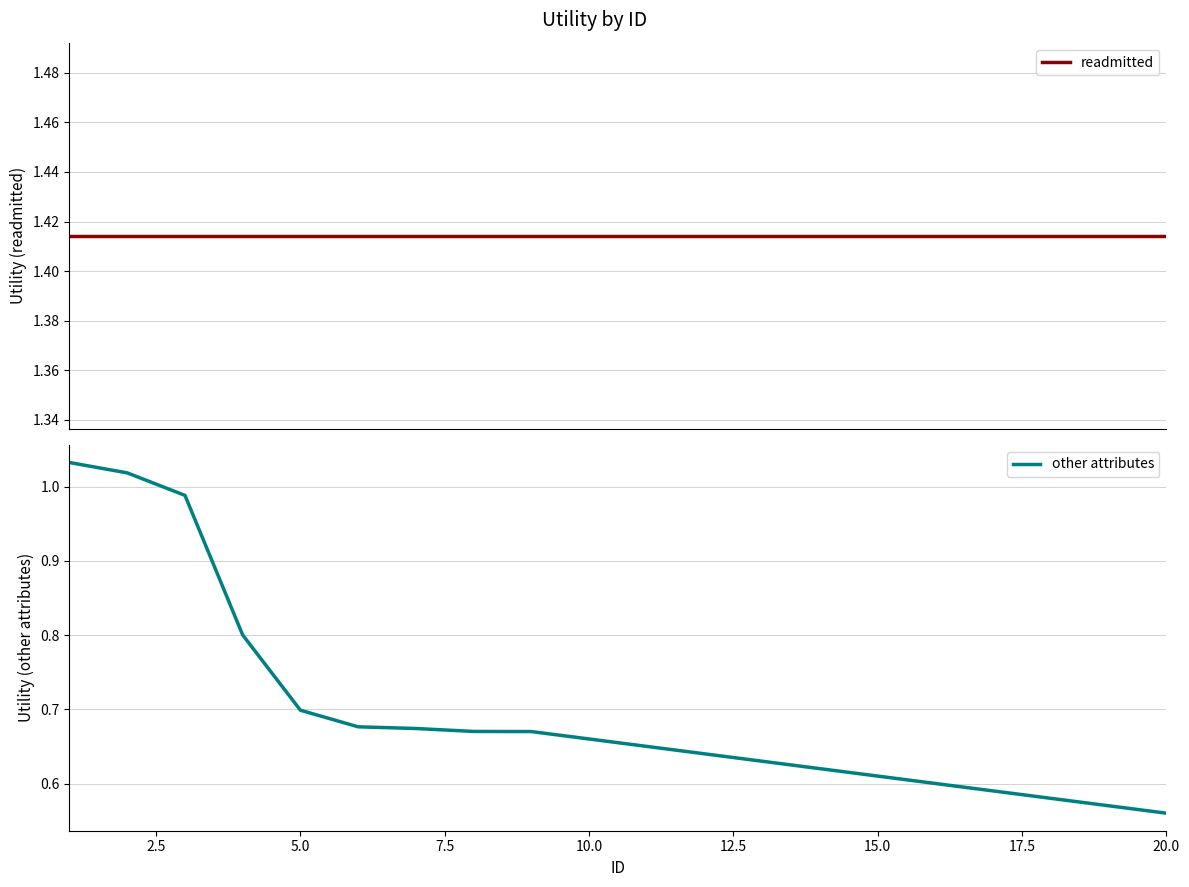

Rank the series at 9 from lowest to highest value.

other attributes, readmitted